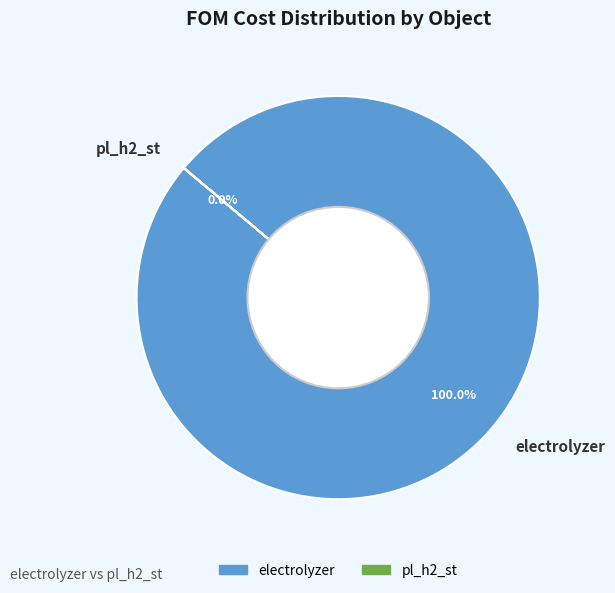

Count the number of slices in the pie.

2